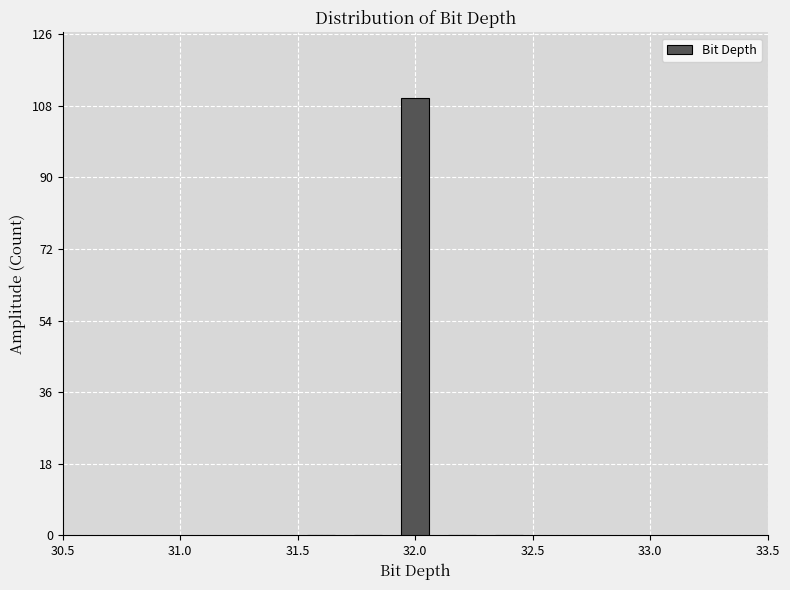

How tall is the bar that spans 31.9 to 32.1 on the x-axis? The values are not printed on the chart, so give them approximately, as read against the axis.

110